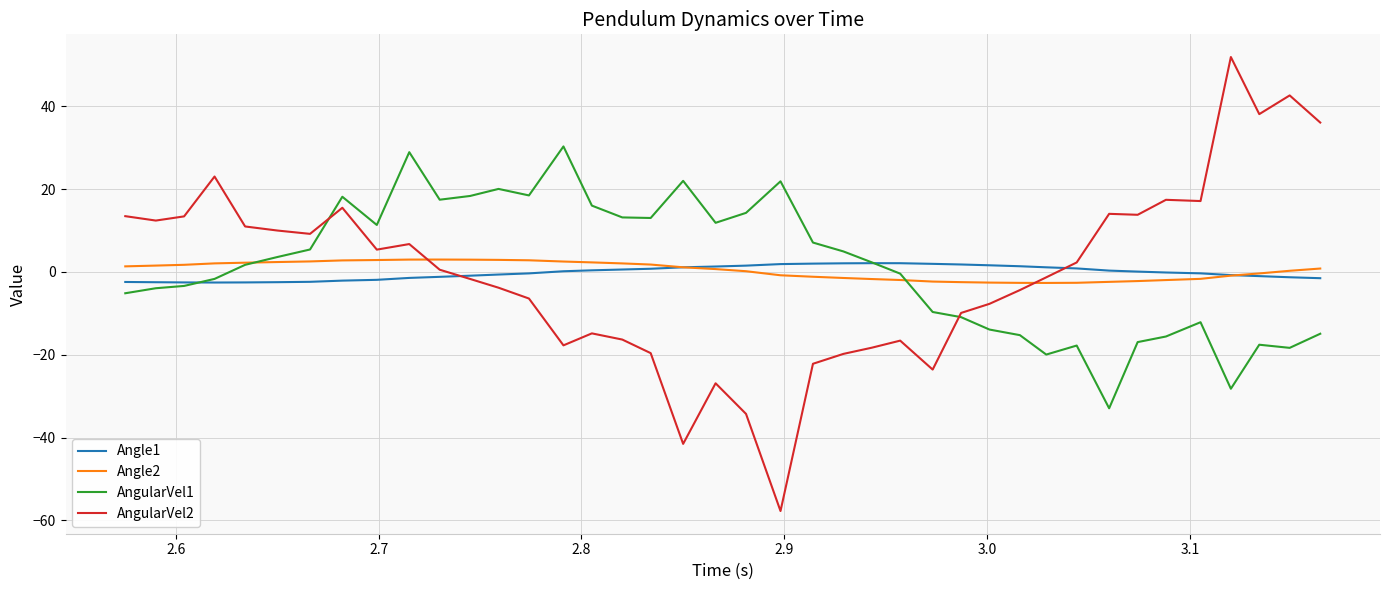

In AngularVel1, how many points are higher than both neighbors (excluding endpoints)?

9